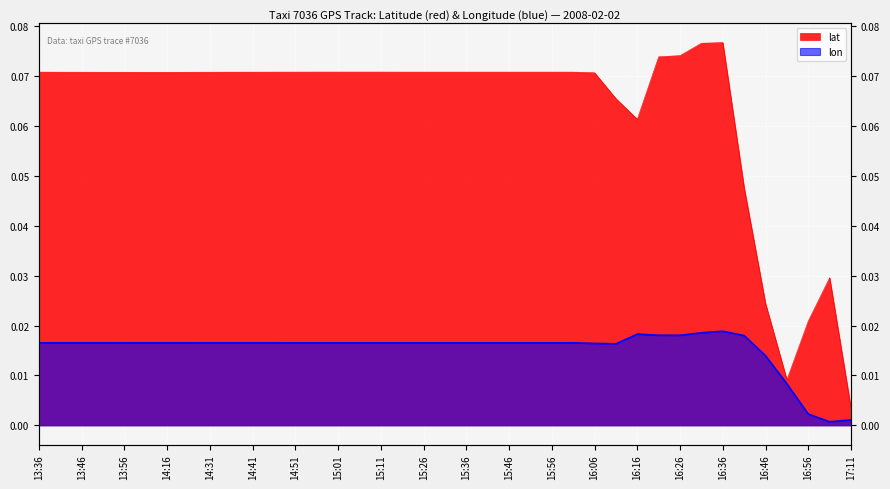

True or false: lat and lon cross at least once.

False